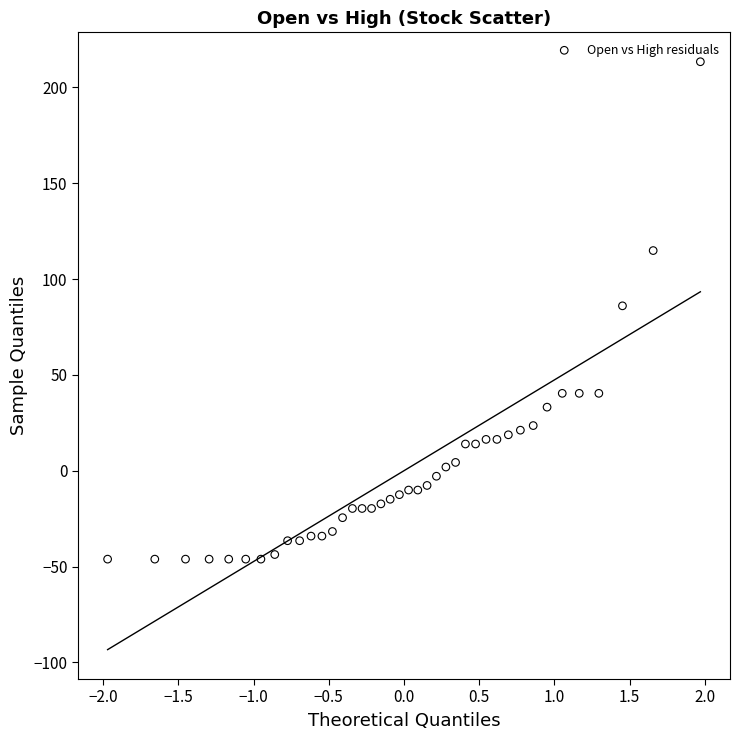

What is the range of Y values (max minus min)?

259.6